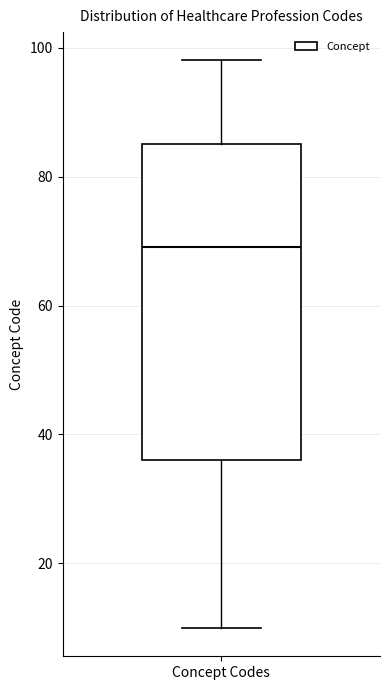

Transcribe this box plot: give where the median line is, the range the box spans, and where the two whiskers end, as read against the y-axis. The values are not printed on the chart, so give them approximately, as read against the axis.

median 70, box 36 to 86, whiskers 10 to 98